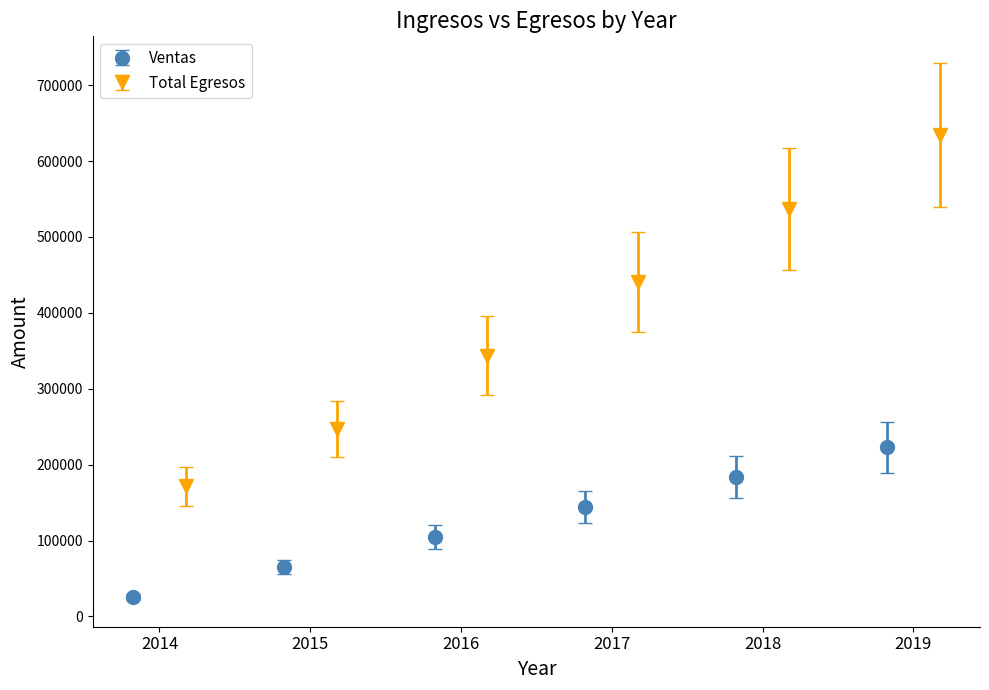

What is the difference between the second highest and second lowest values in the Ventas series?

118447.2